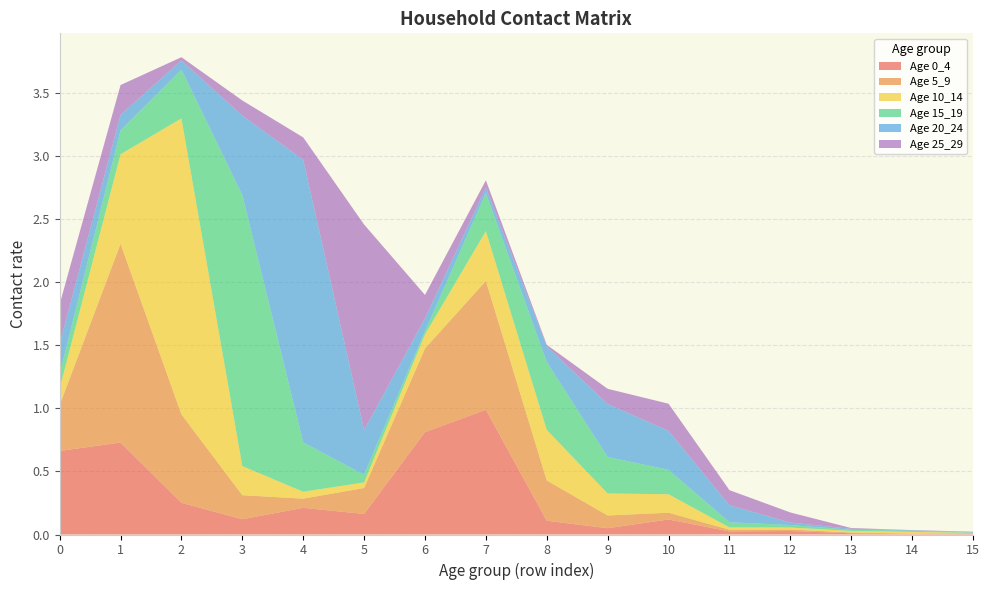

Reading left to right, list all the values displayed in this chart.

0_4: 0.7	0.7	0.3	0.1	0.2	0.2	0.8	1.0	0.1	0.0	0.1	0.0	0.0	0.0	0.0	0.0
5_9: 0.4	1.6	0.7	0.2	0.1	0.2	0.7	1.0	0.3	0.1	0.1	0.0	0.0	0.0	0.0	0.0
10_14: 0.1	0.7	2.3	0.2	0.1	0.0	0.1	0.4	0.4	0.2	0.1	0.0	0.0	0.0	0.0	0.0
15_19: 0.1	0.2	0.4	2.1	0.4	0.1	0.0	0.3	0.5	0.3	0.2	0.0	0.0	0.0	0.0	0.0
20_24: 0.2	0.1	0.1	0.6	2.2	0.4	0.1	0.0	0.1	0.4	0.3	0.1	0.0	0.0	0.0	0.0
25_29: 0.3	0.2	0.0	0.1	0.2	1.6	0.2	0.1	0.0	0.1	0.2	0.1	0.1	0.0	0.0	0.0